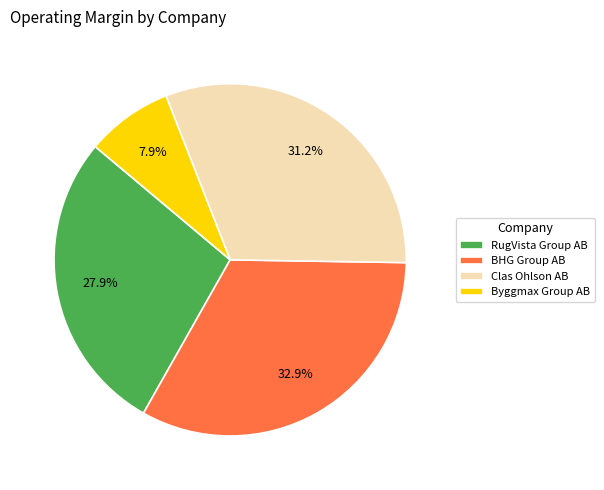

Is Clas Ohlson AB the majority of the pie?

No